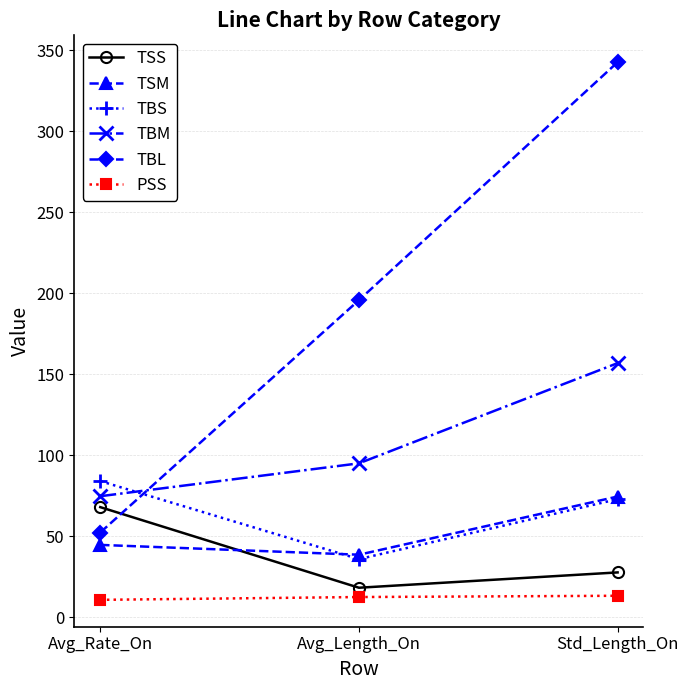

At how many categories does at least one series exceed 258?

1